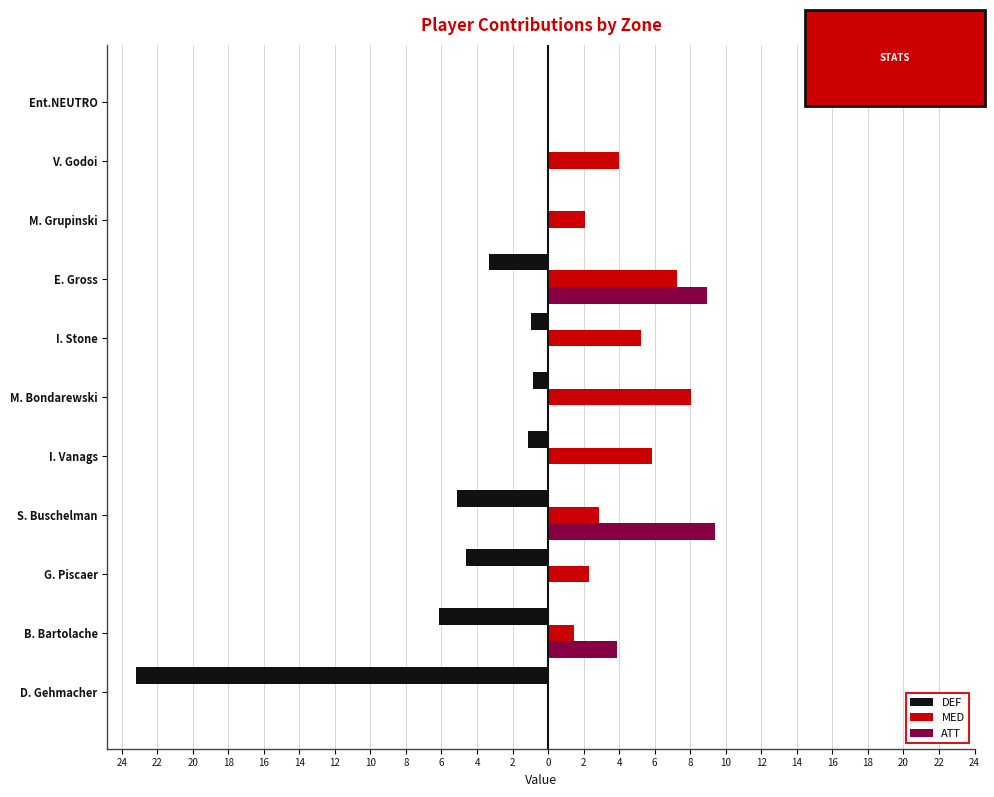

Reading right to left, extract all data points from this chart.

DEF: 0.0	0.0	0.0	-3.3	-1.0	-0.9	-1.1	-5.1	-4.6	-6.2	-23.2
MED: 0.0	4.0	2.1	7.3	5.2	8.1	5.9	2.8	2.3	1.5	0.0
ATT: 0.0	0.0	0.0	8.9	0.0	0.0	0.0	9.4	0.0	3.9	0.0